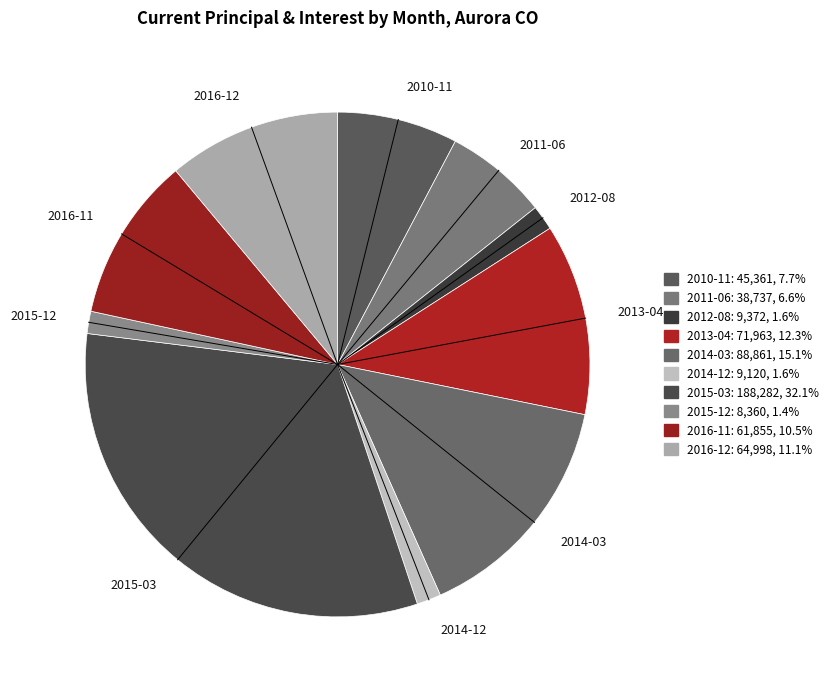

Does any single category account for the majority?

No